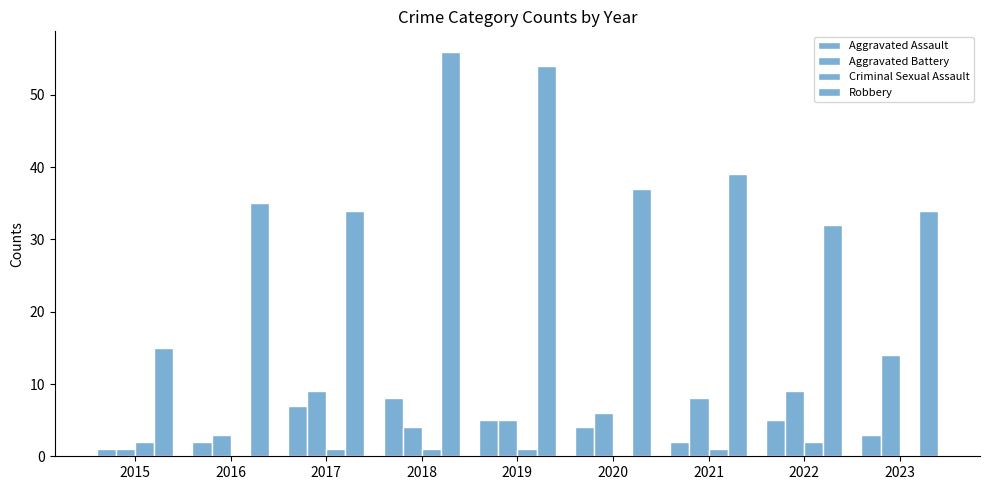

Rank the series at 2019 from highest to lowest value.

Robbery, Aggravated Assault, Aggravated Battery, Criminal Sexual Assault